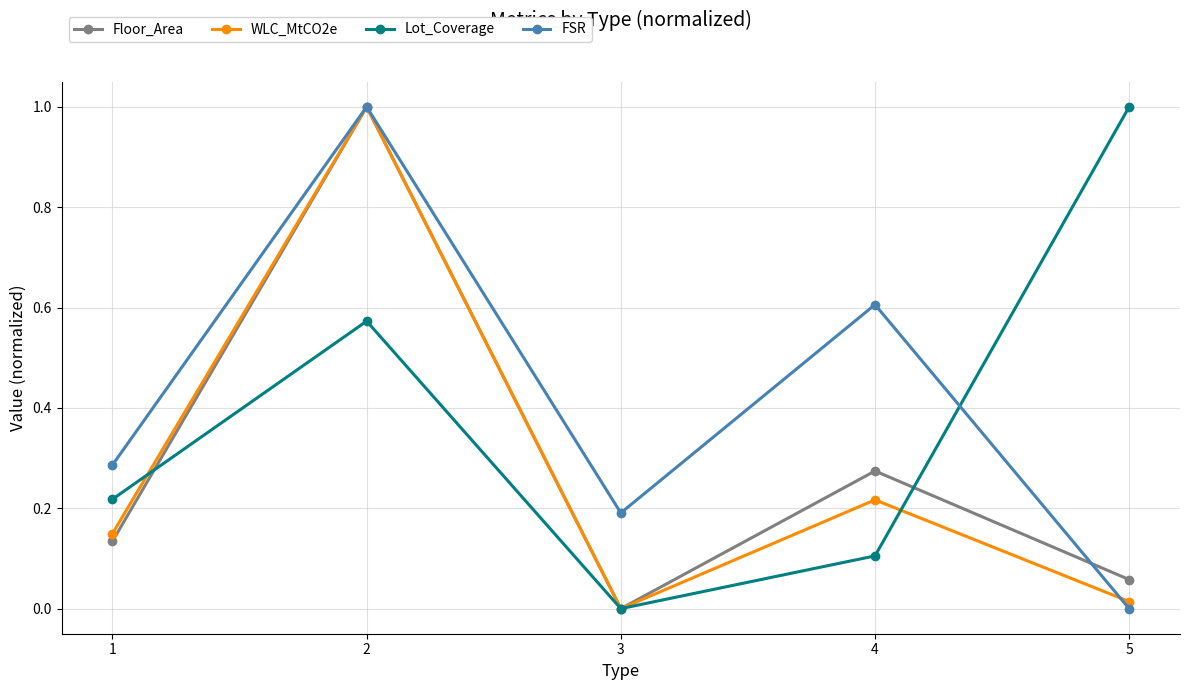

How many lines are shown in the chart?

4